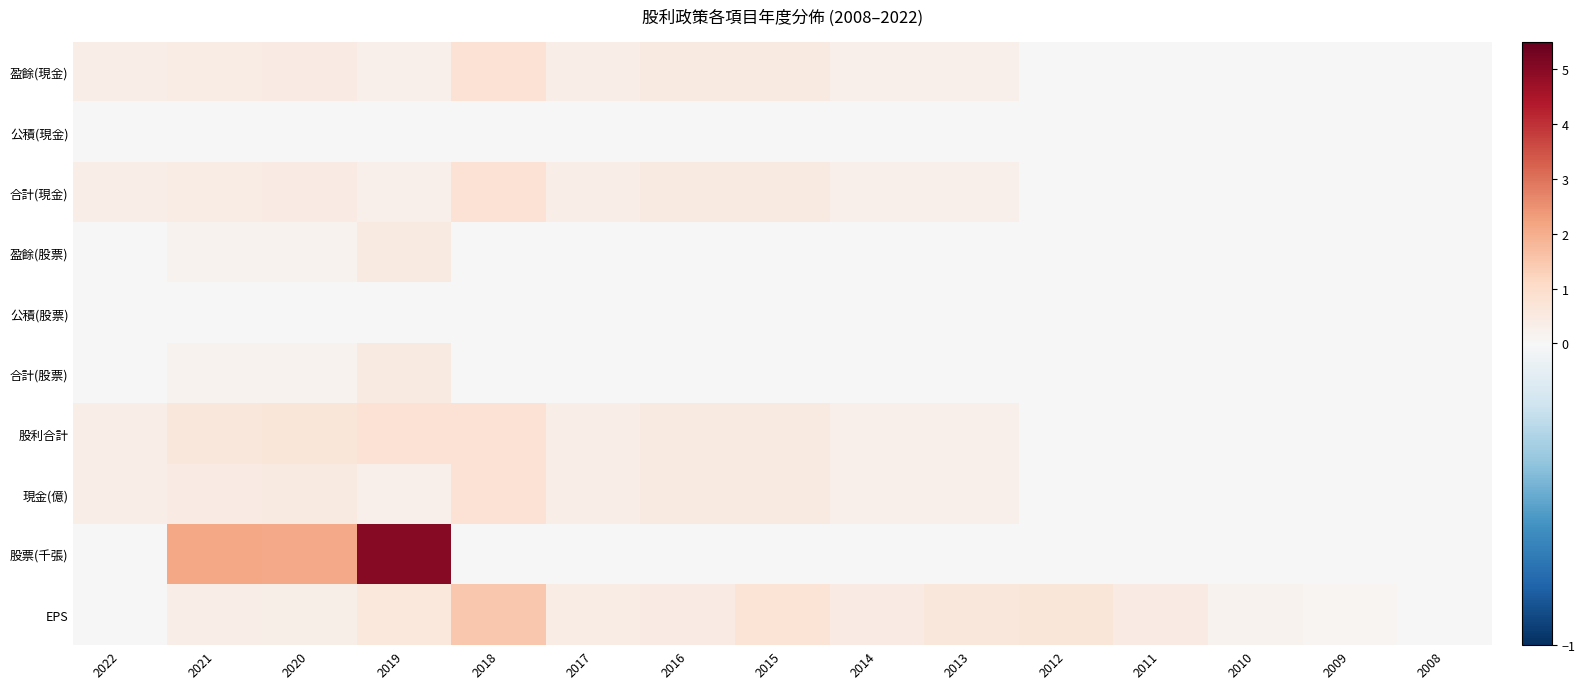

At how many categories does at least one series exceed 0?

15